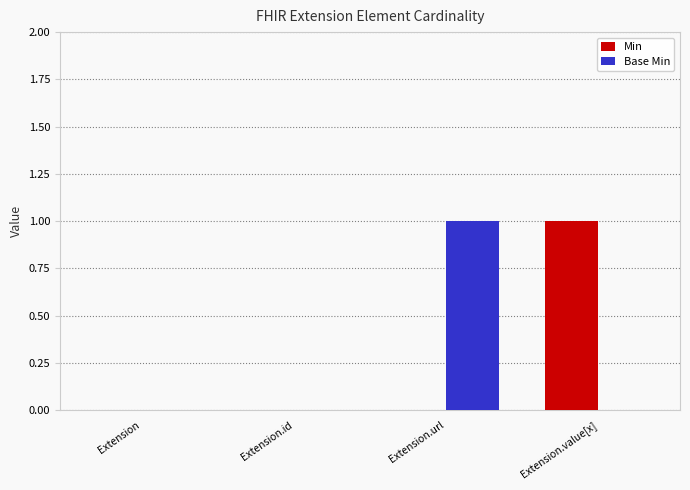

Is it true that Min equals 0 at Extension.id?

True